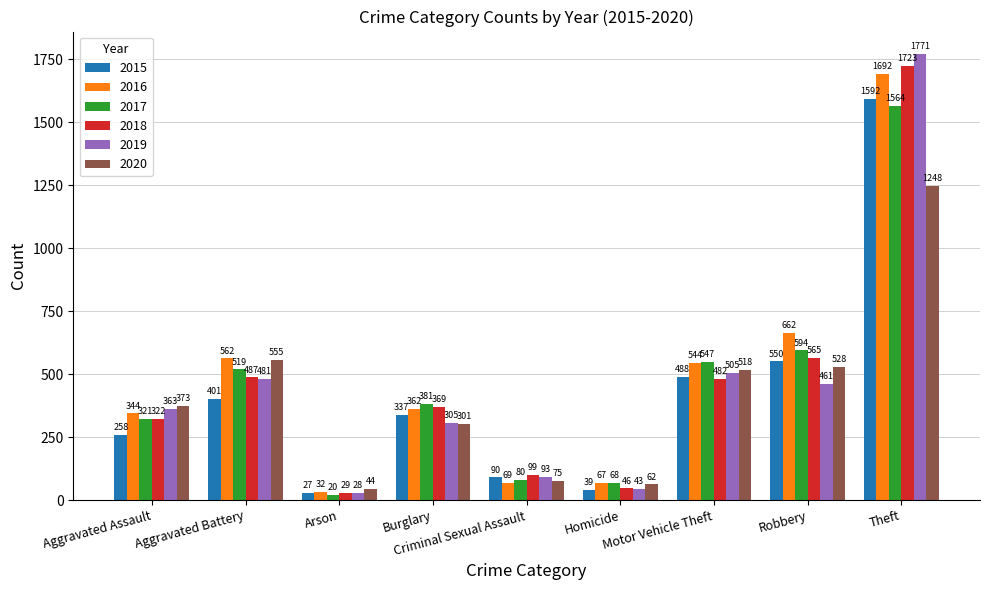

Are the bars grouped side by side (vs. stacked)?

Yes